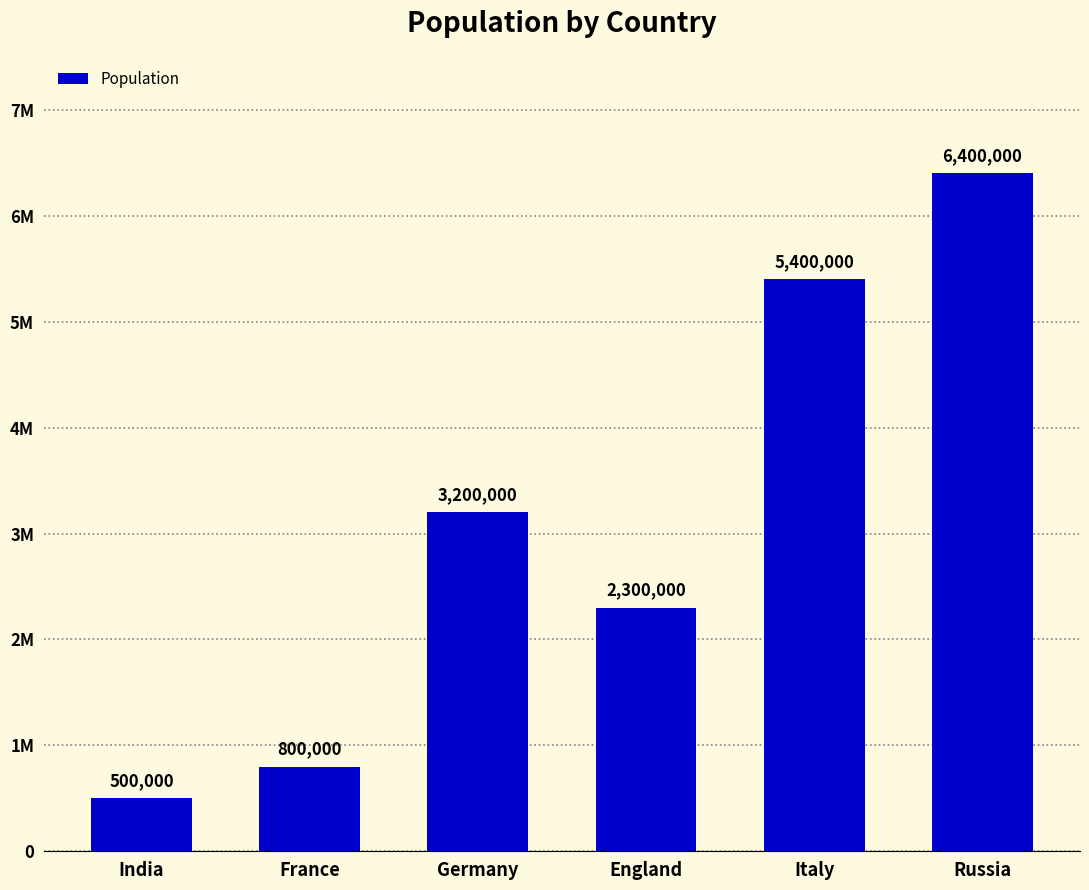

True or false: the data shows 500000 at India.

True